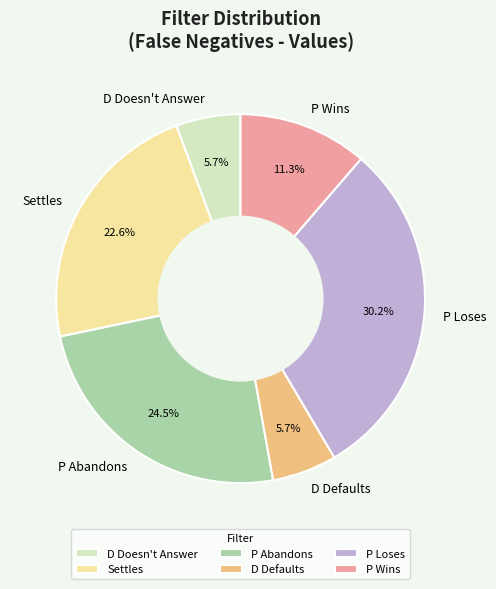

True or false: P Abandons accounts for 36% of the total.

False